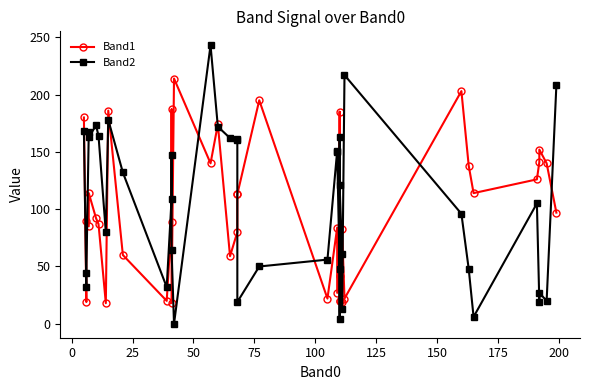

Does the chart have visible grid lines?

No